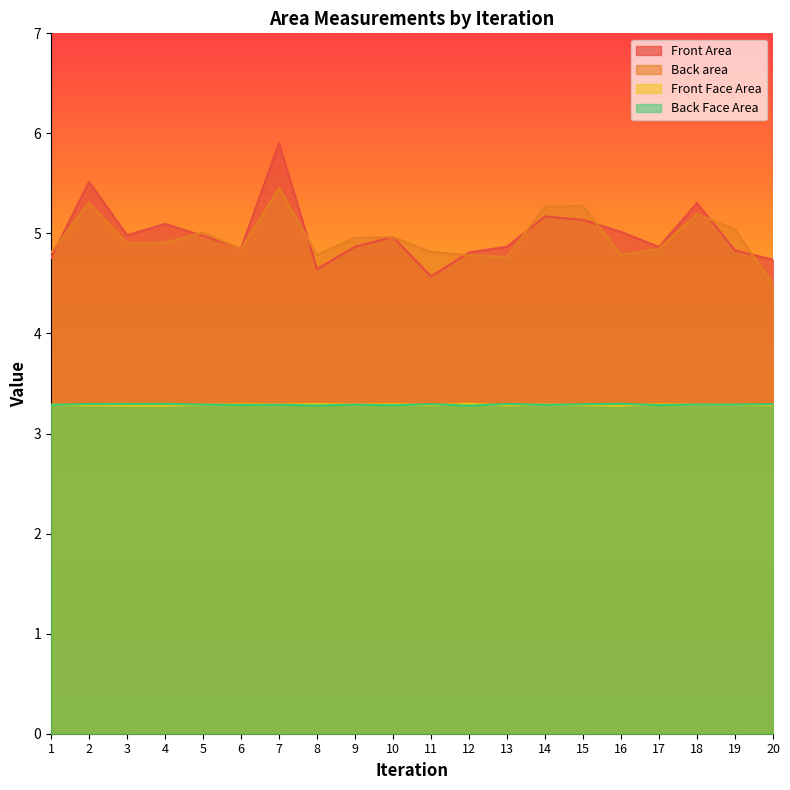

Which has a higher value, 2 or 11?

2